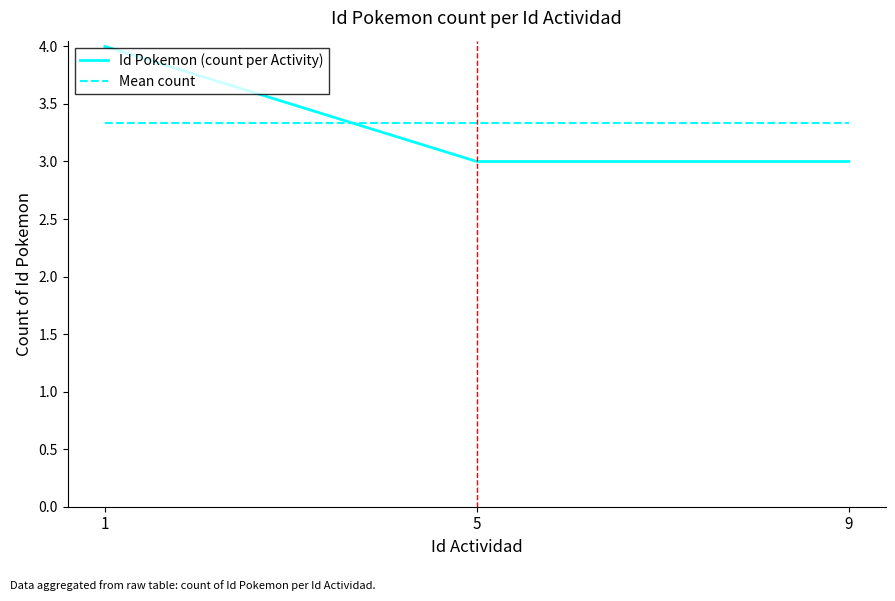

Count the Id Pokemon (count per Activity) values in the range 3 to 4.

3